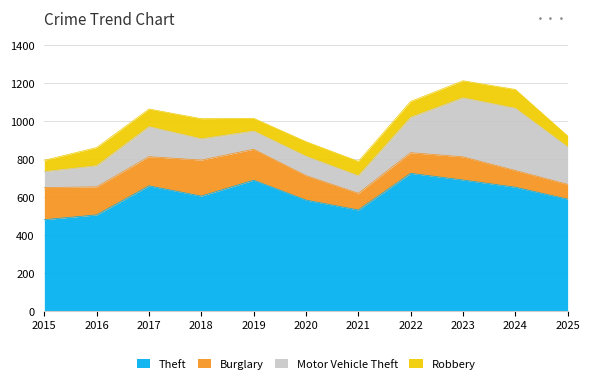

Reading left to right, transcribe all the data shown in this chart.

Theft: 2015=481	2016=506	2017=659	2018=605	2019=689	2020=584	2021=532	2022=725	2023=690	2024=652	2025=589
Burglary: 2015=169	2016=148	2017=154	2018=190	2019=163	2020=129	2021=88	2022=109	2023=122	2024=88	2025=78
Motor Vehicle Theft: 2015=84	2016=111	2017=158	2018=112	2019=96	2020=102	2021=92	2022=186	2023=311	2024=328	2025=197
Robbery: 2015=60	2016=96	2017=93	2018=106	2019=67	2020=77	2021=76	2022=84	2023=90	2024=99	2025=58